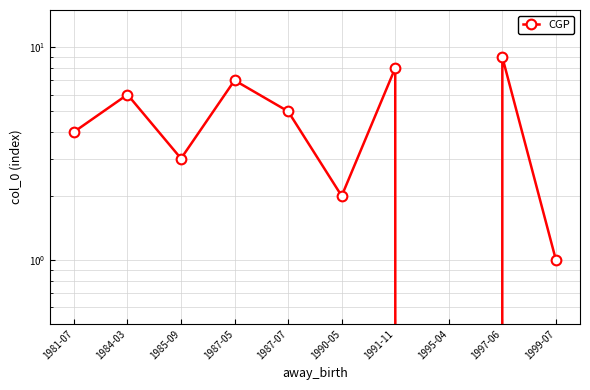

What is the maximum value shown in the chart?

9